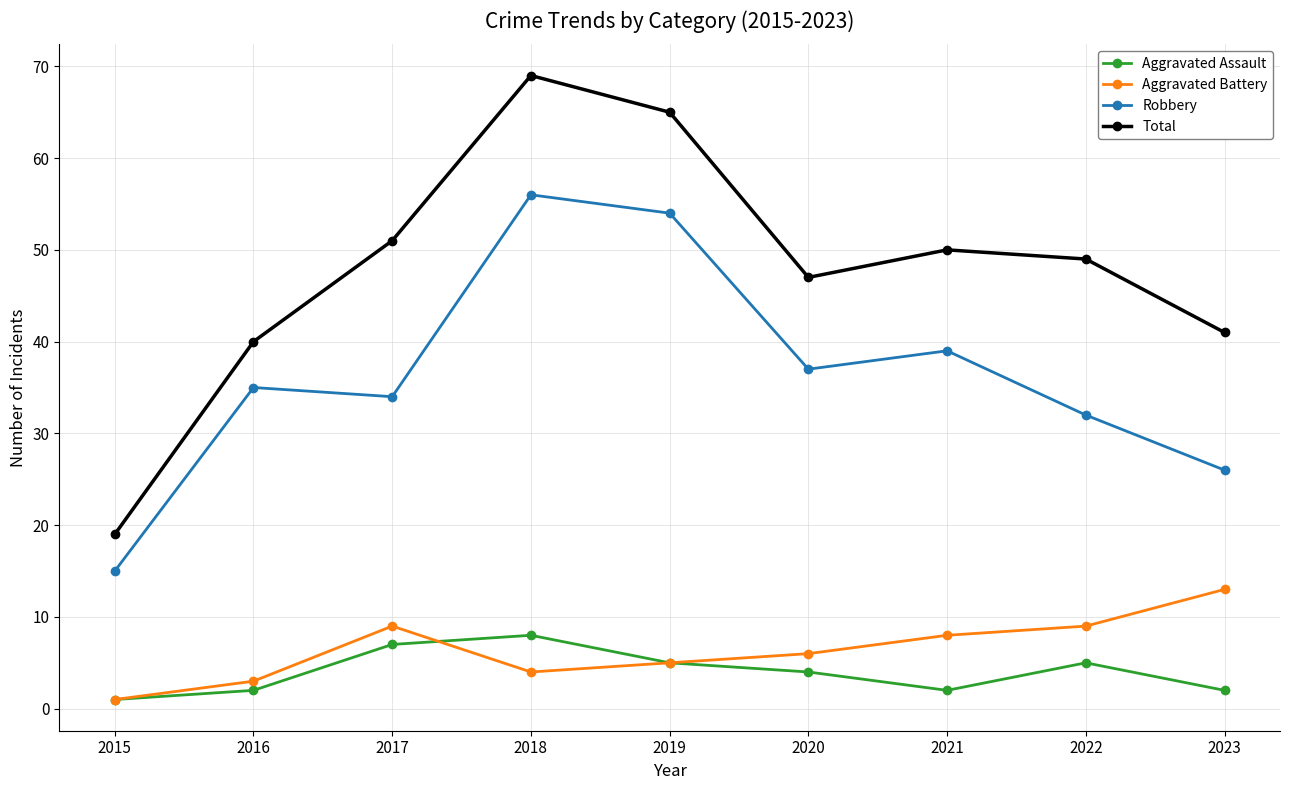

How many lines are shown in the chart?

4